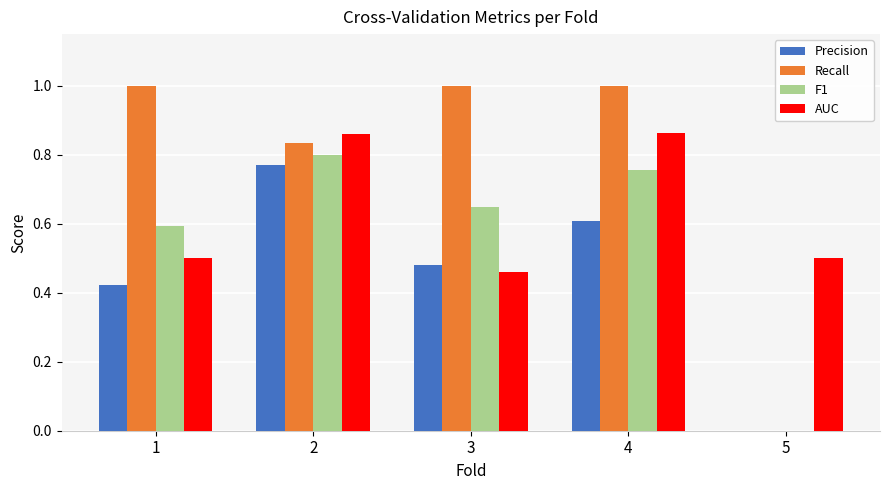

Which series changed the most between 4 and 5?

Recall